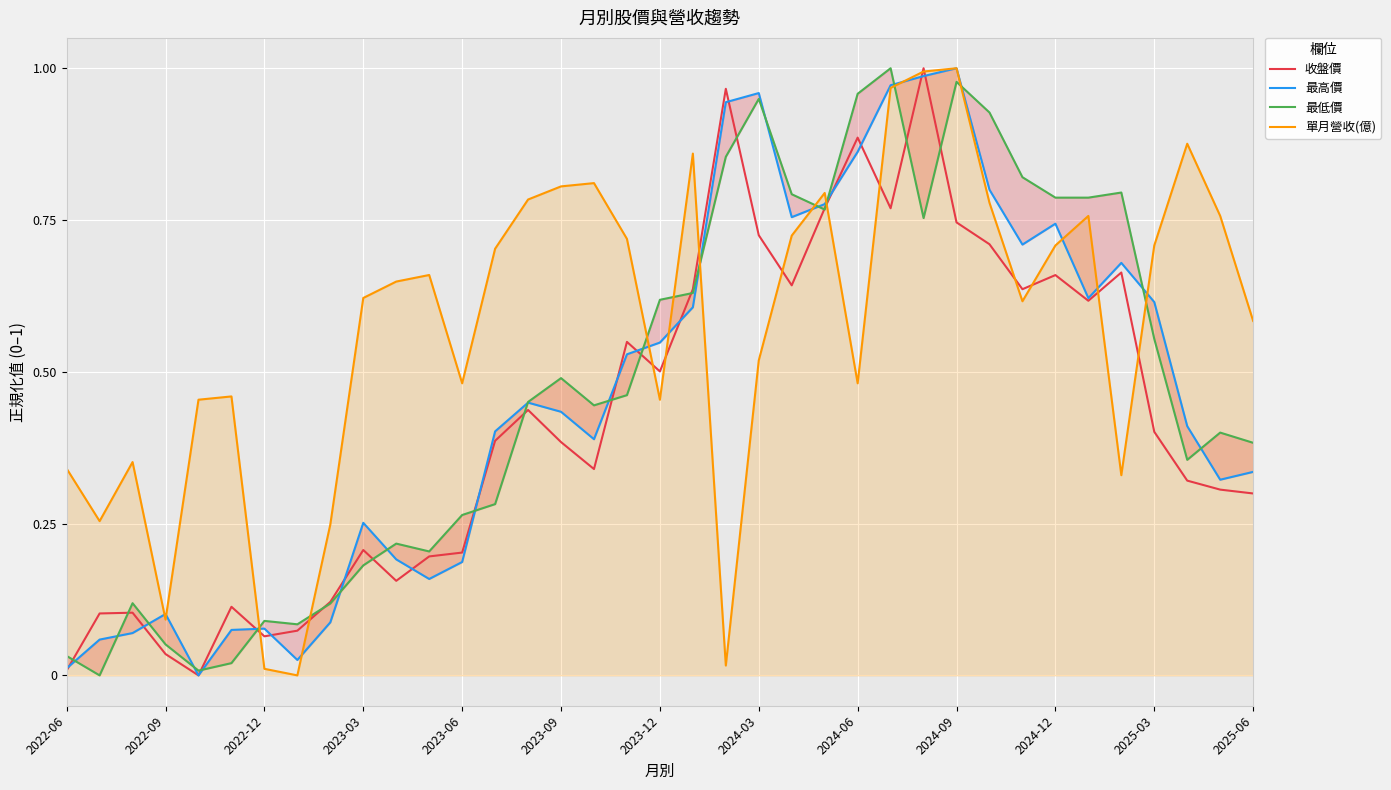

How many positive values does the 最低價 series have?

36